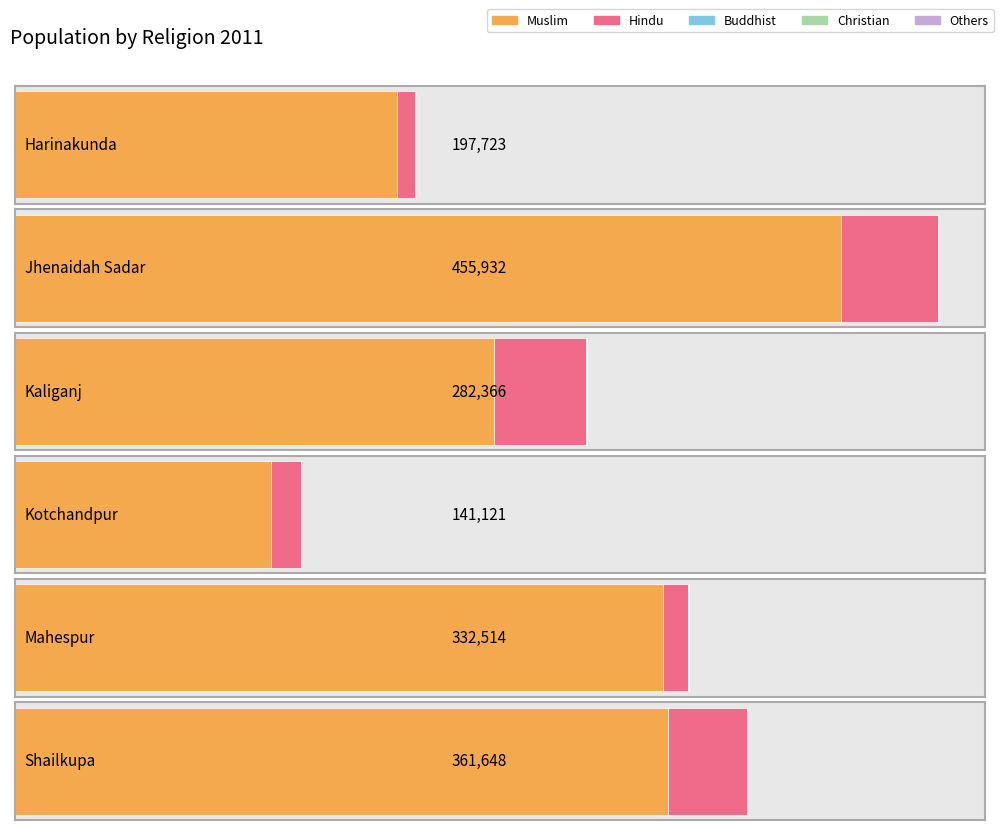

What is the difference between the Buddhist values at Mahespur and Harinakunda?

39